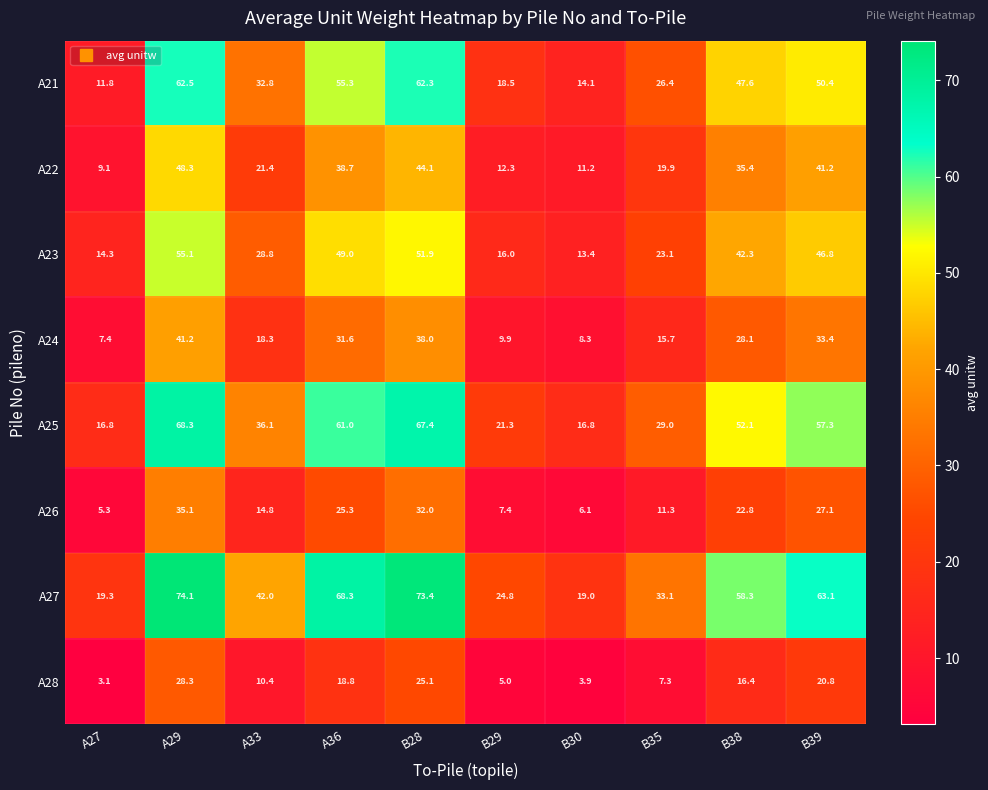

Which category has the lowest value across all series?

A27